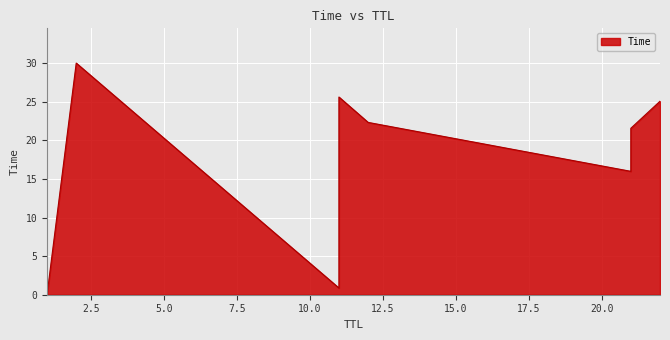

What is the average value?

17.6